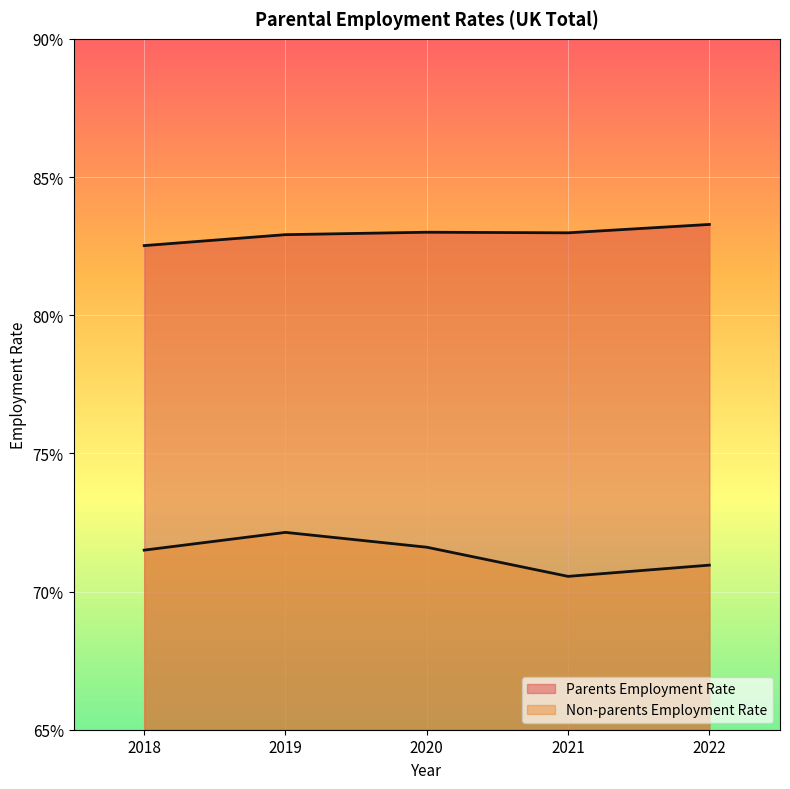

At how many categories does at least one series exceed 0?

5